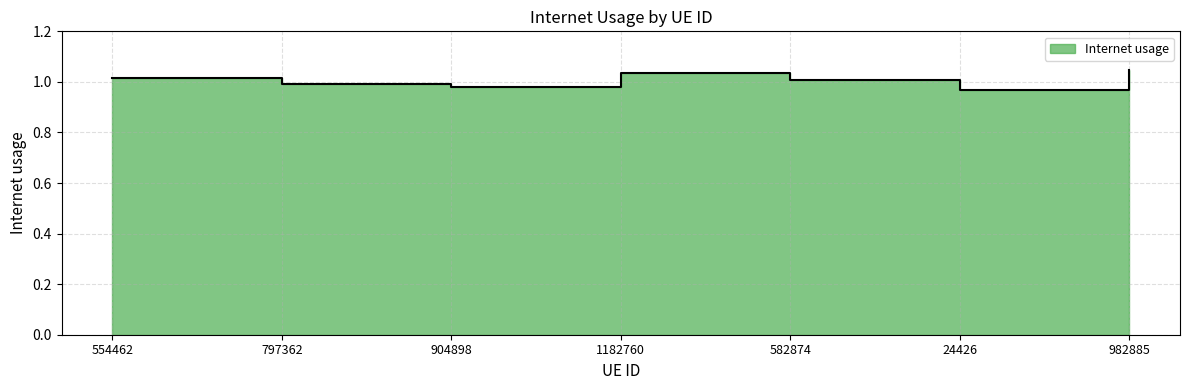

What is the difference between the maximum and minimum values?

0.1